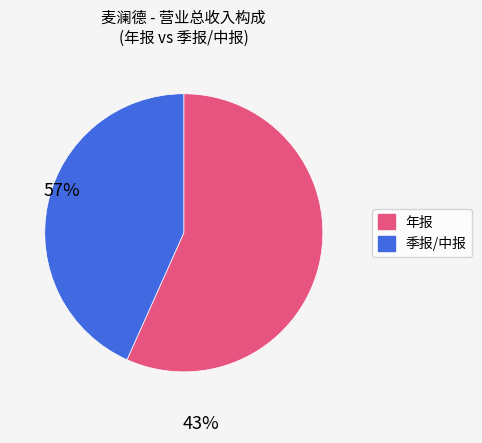

Does any single category account for the majority?

Yes